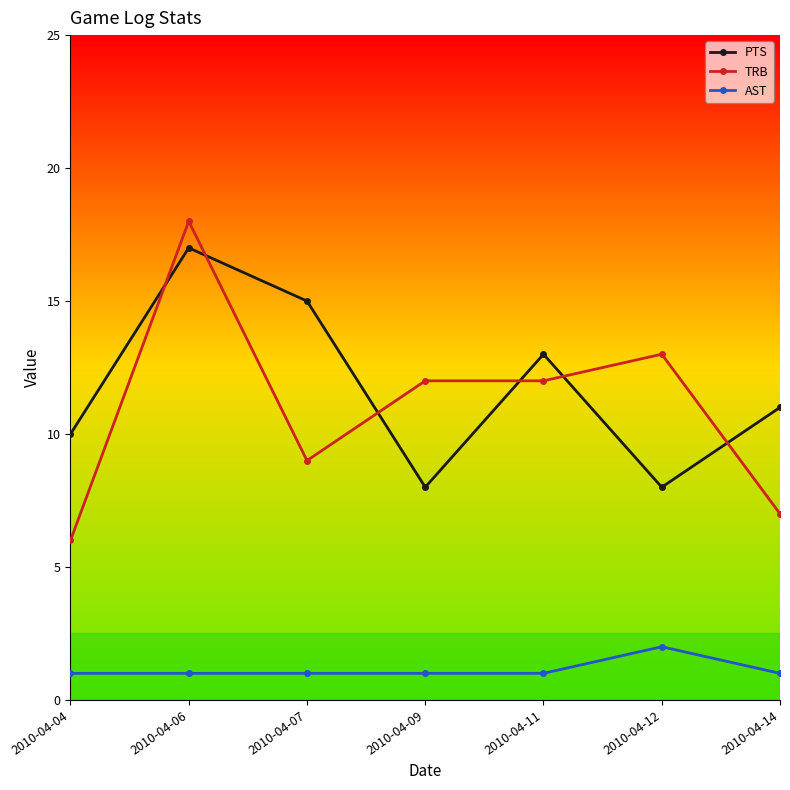

What is the difference between the AST values at 2010-04-12 and 2010-04-09?

1